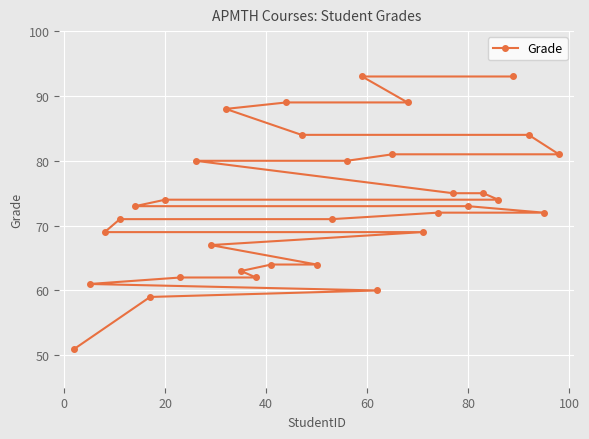

What is the smallest value displayed?

51